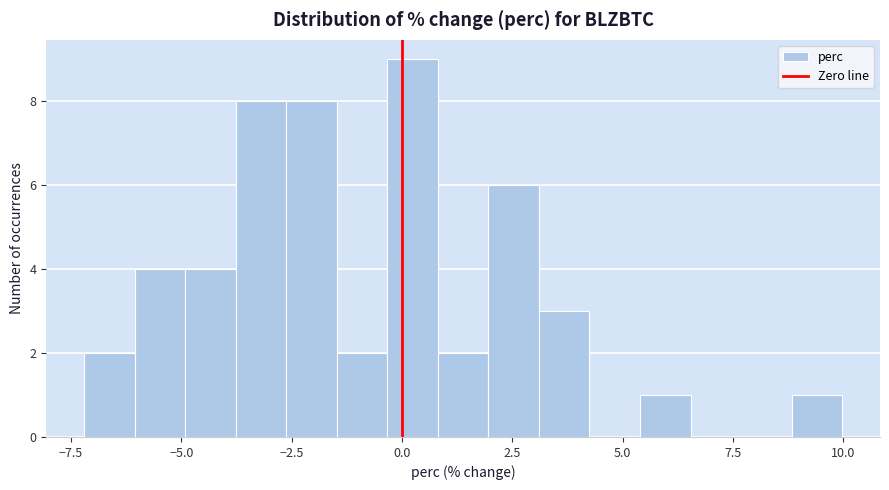

Around what value on the x-axis is the tallest bar? Give the approximate position of its centre, as read against the axis.

0.0